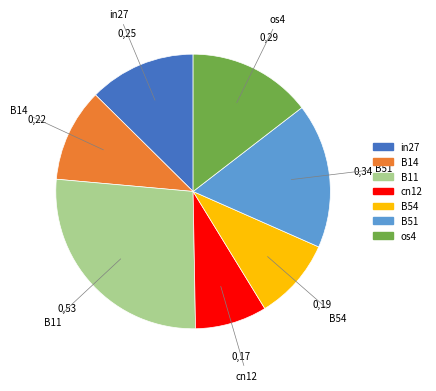

Is there a majority slice in this chart?

No